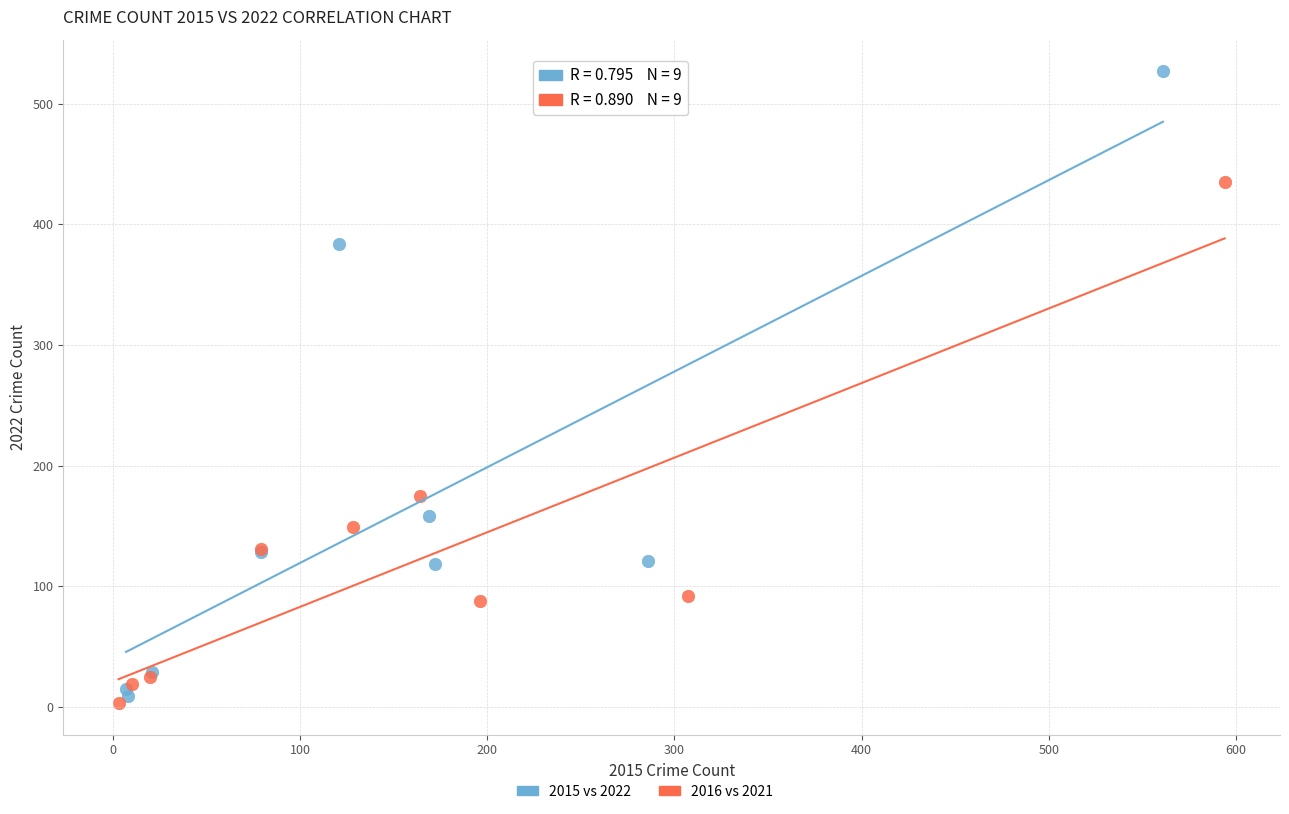

Which series has the largest Y range (max minus min)?

2015 vs 2022